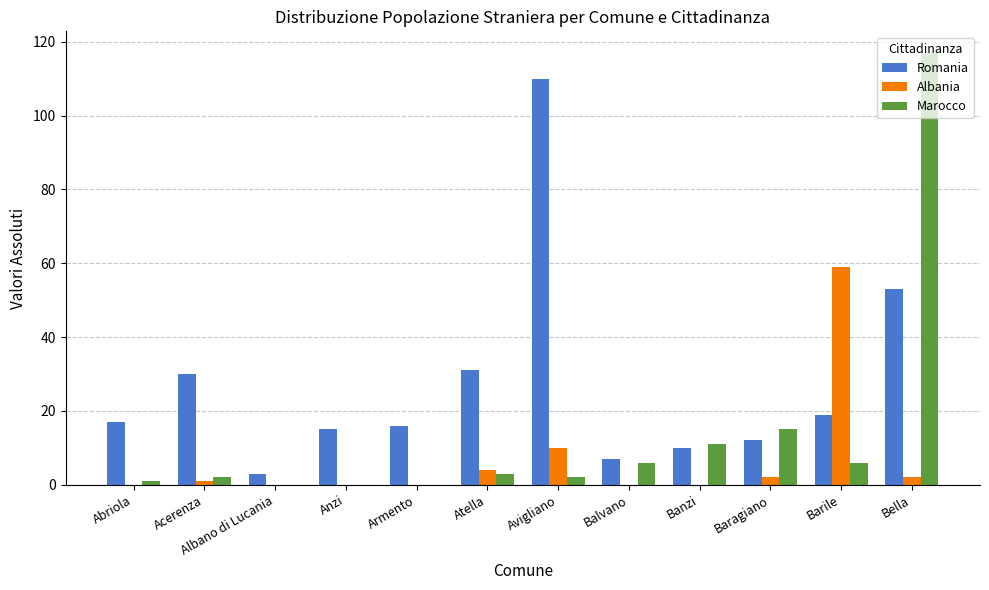

Is the value of Romania at Abriola greater than the value of Marocco at Balvano?

Yes